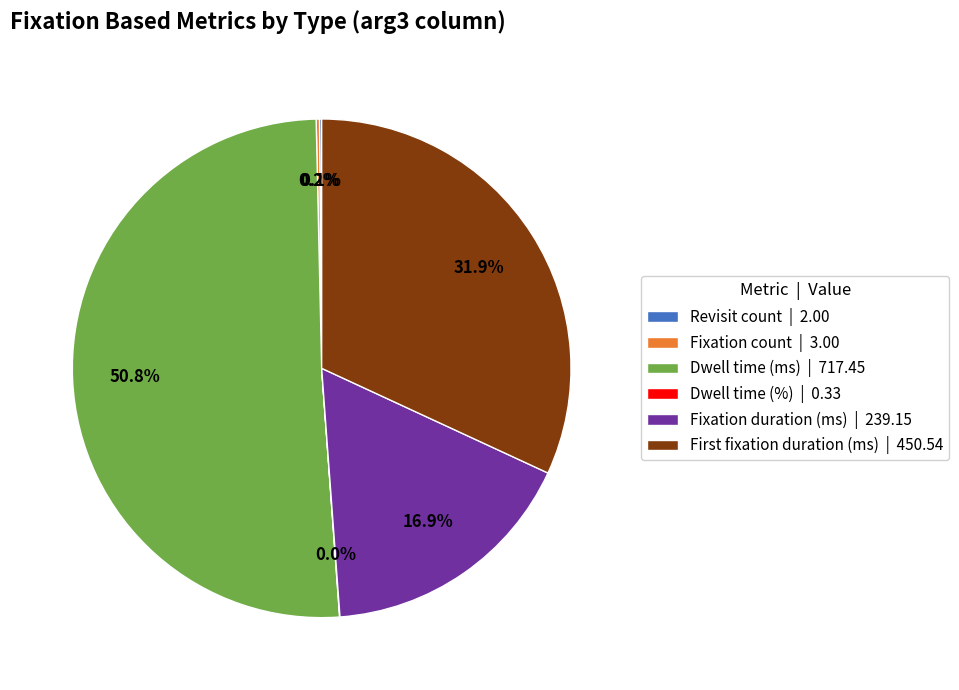

What is the smallest slice in the pie chart?

Dwell time (%)